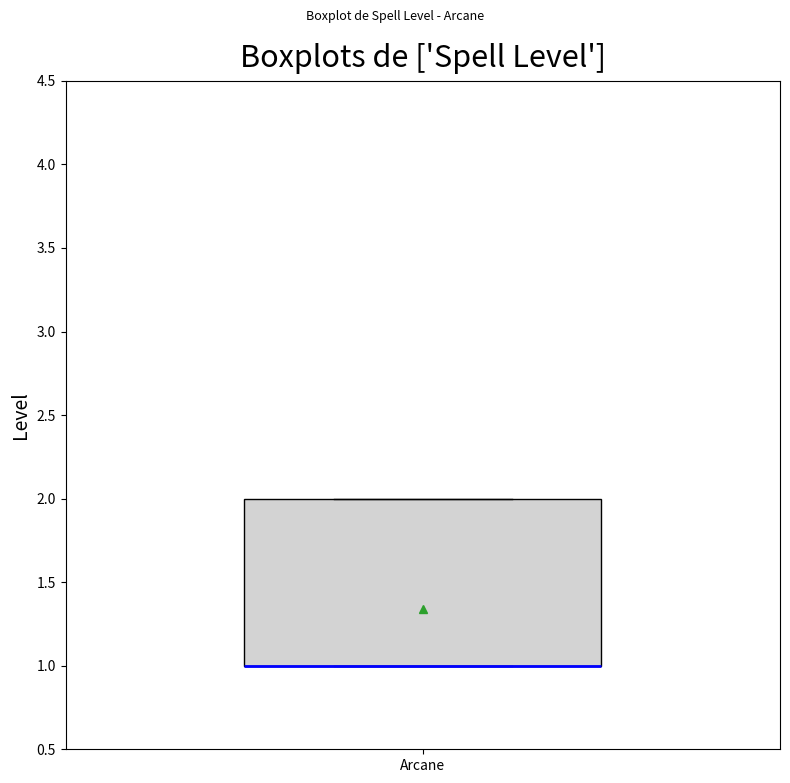

Transcribe this box plot: give where the median line is, the range the box spans, and where the two whiskers end, as read against the y-axis. The values are not printed on the chart, so give them approximately, as read against the axis.

median 1 (drawn on the box's lower edge), box 1 to 2, whiskers 1 to 2